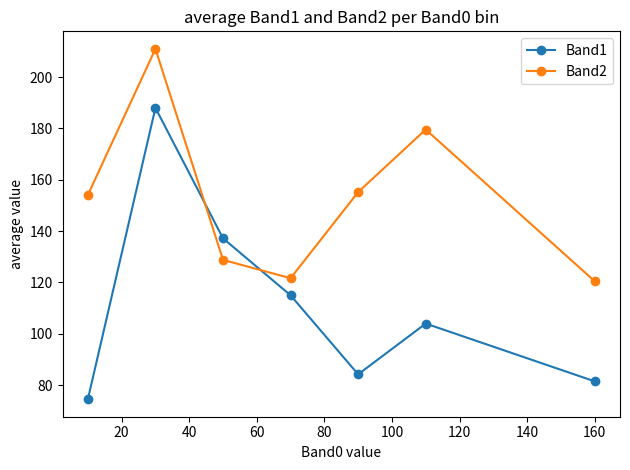

Is this an area chart (filled region under the line)?

No